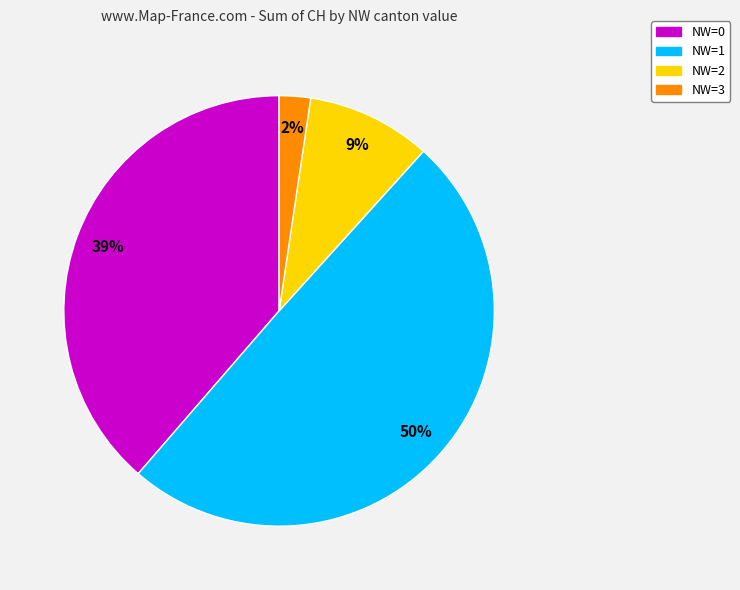

Is there a majority slice in this chart?

No